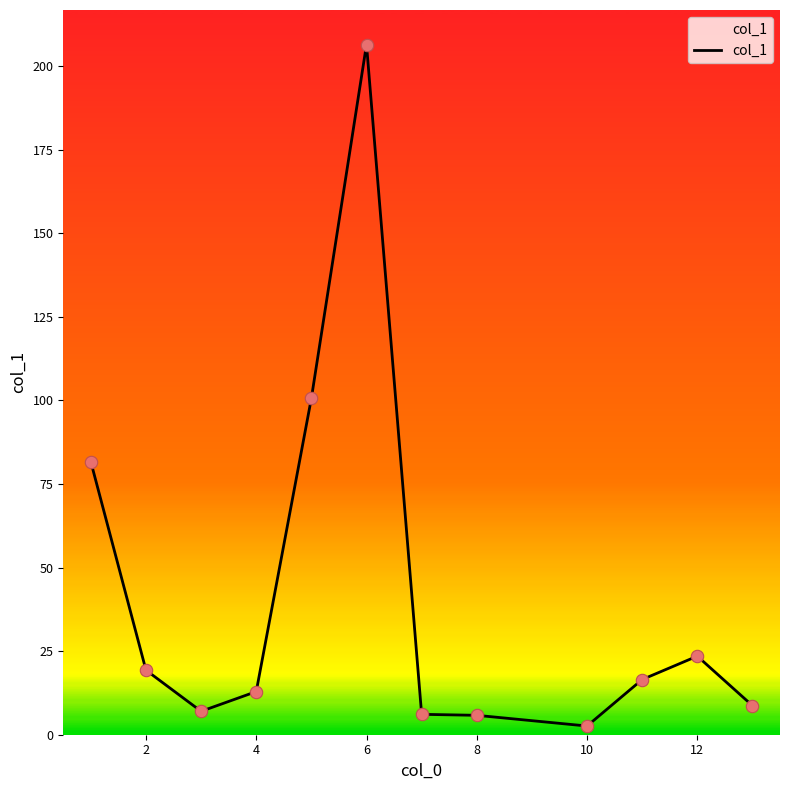

What is the greatest value displayed?

206.4